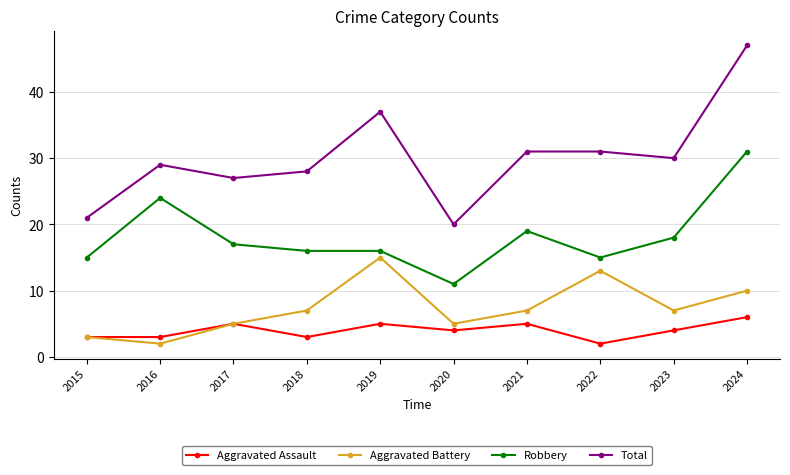

What is the spread (max minus min) of values at 2017?

22